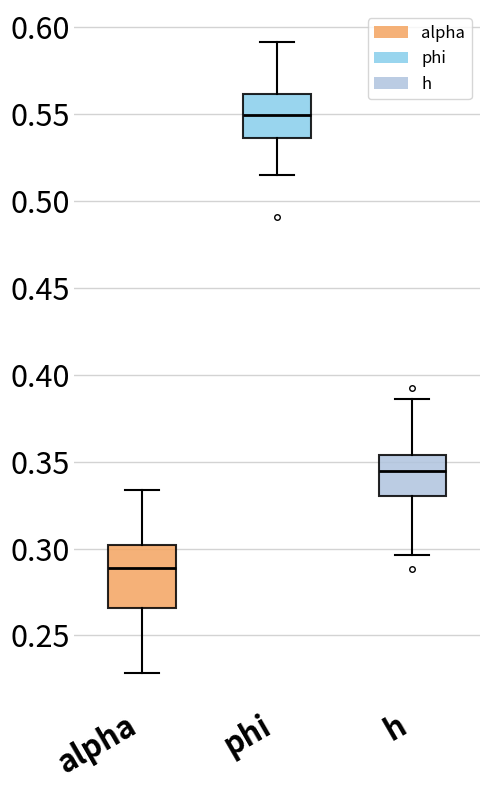

Which box's median line is the highest?

phi